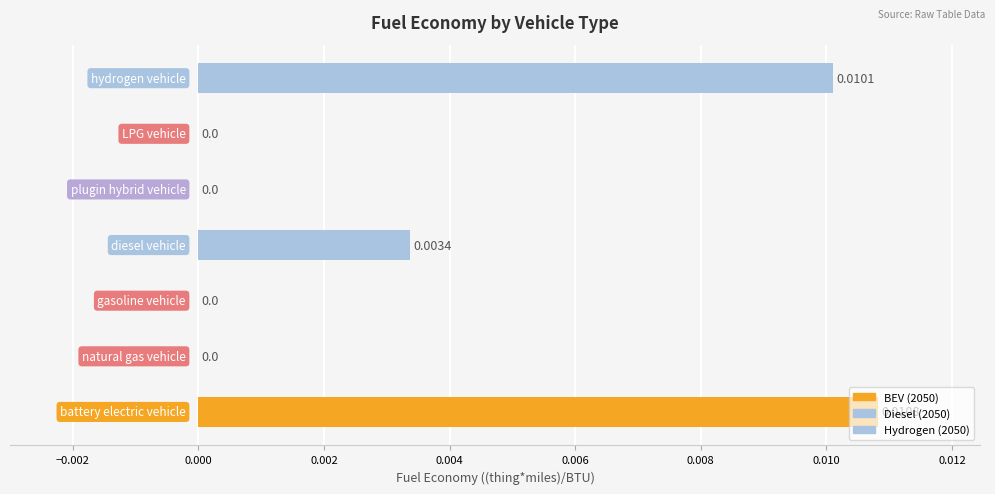

Are the bars horizontal?

Yes